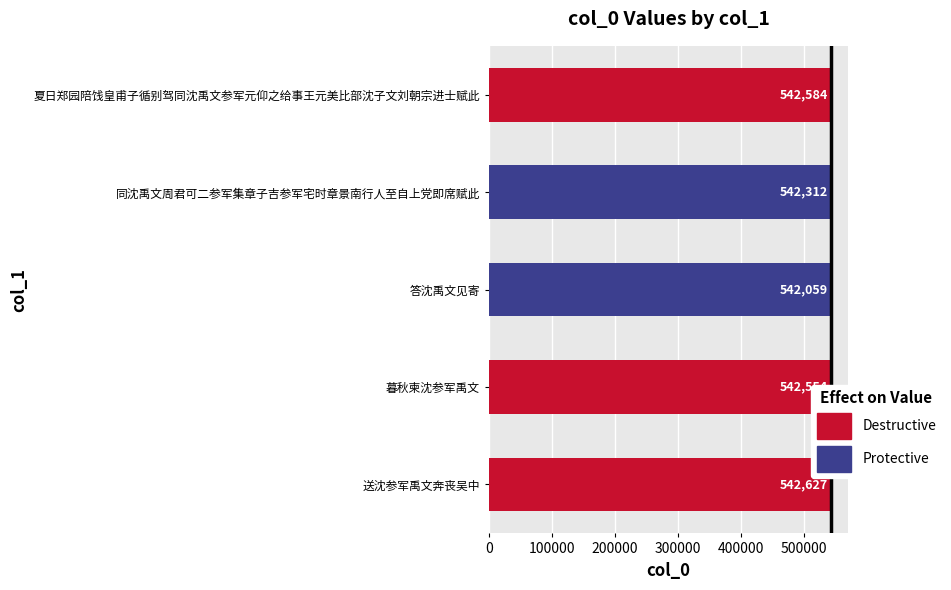

What is the difference between the maximum and second lowest values?

315